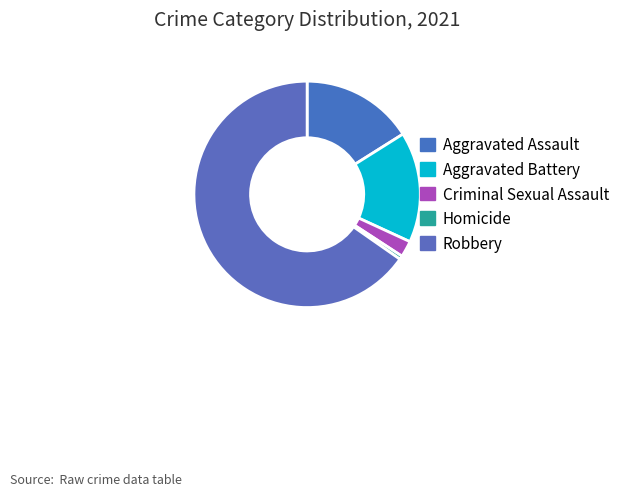

How many segments does this pie chart have?

5